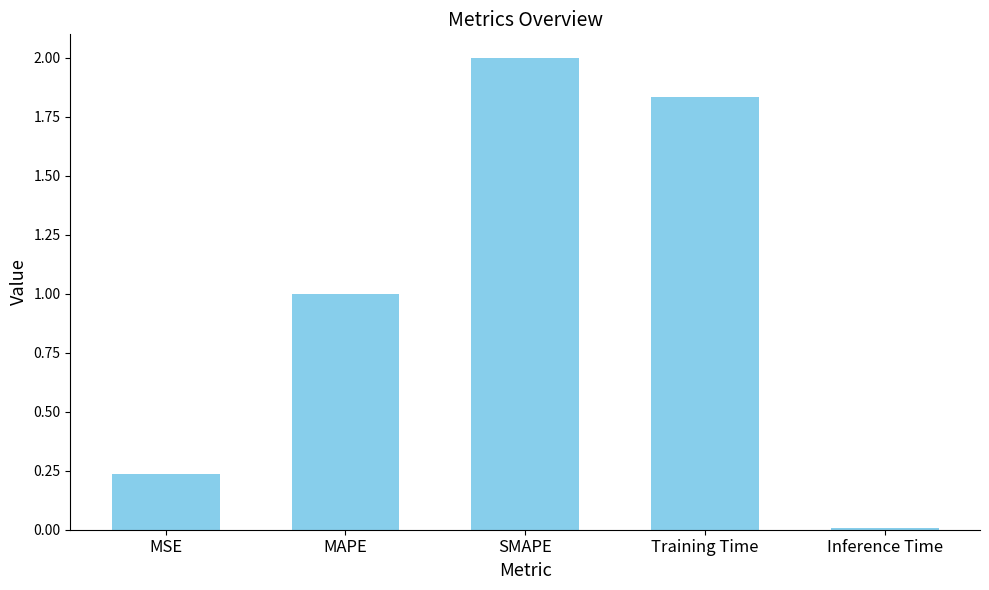

Rank the categories by value from lowest to highest.

Inference Time, MSE, MAPE, Training Time, SMAPE